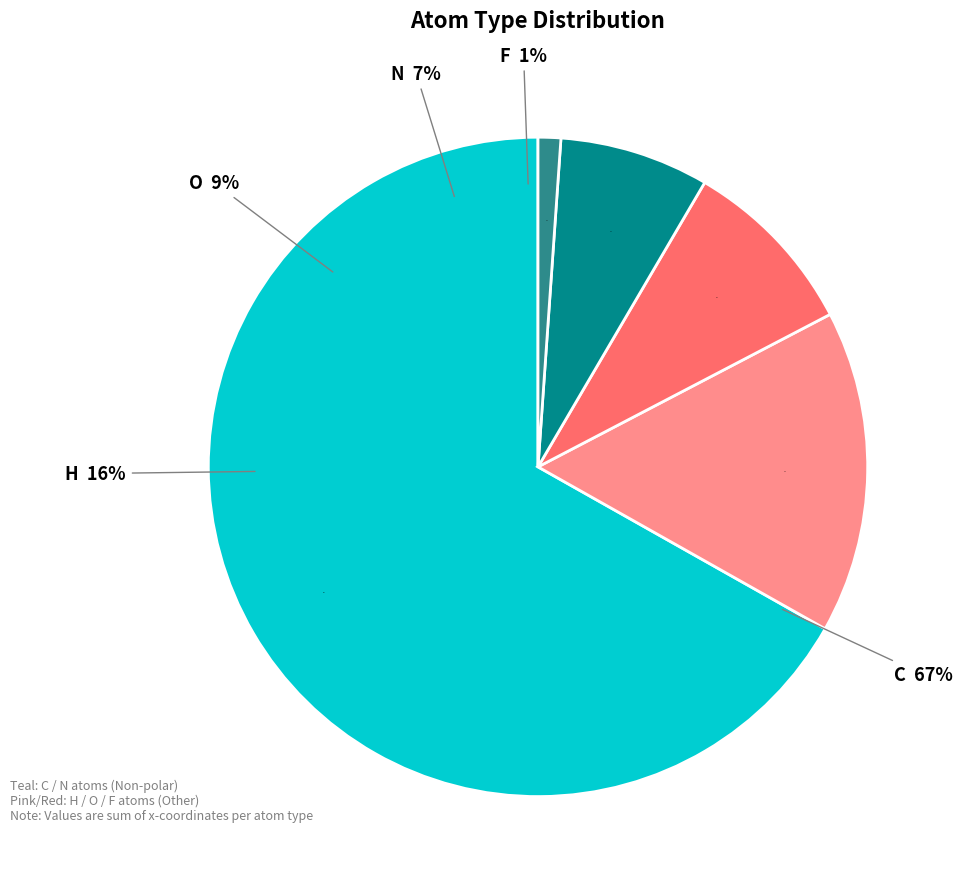

Between F and H, which is larger?

H